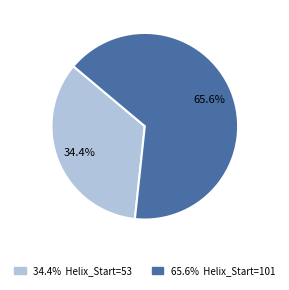

To the nearest percent, what is the difference between the Helix_Start=53 and Helix_Start=101 slice percentages?

31%